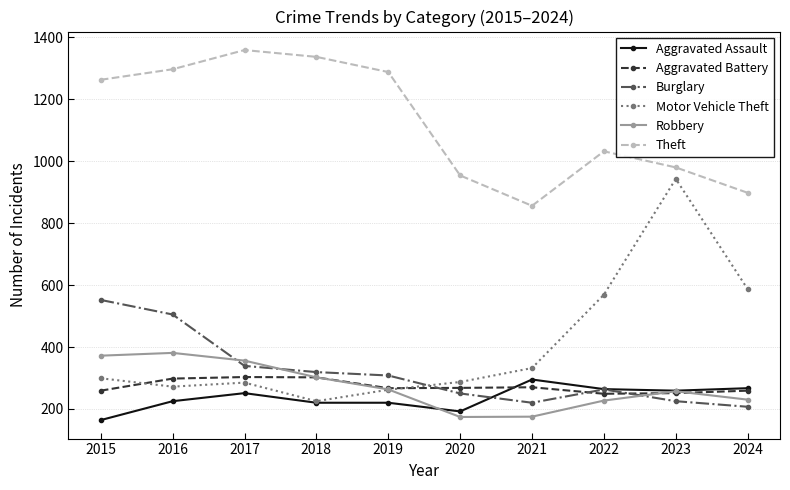

Is it true that Aggravated Battery equals 163 at 2023?

False